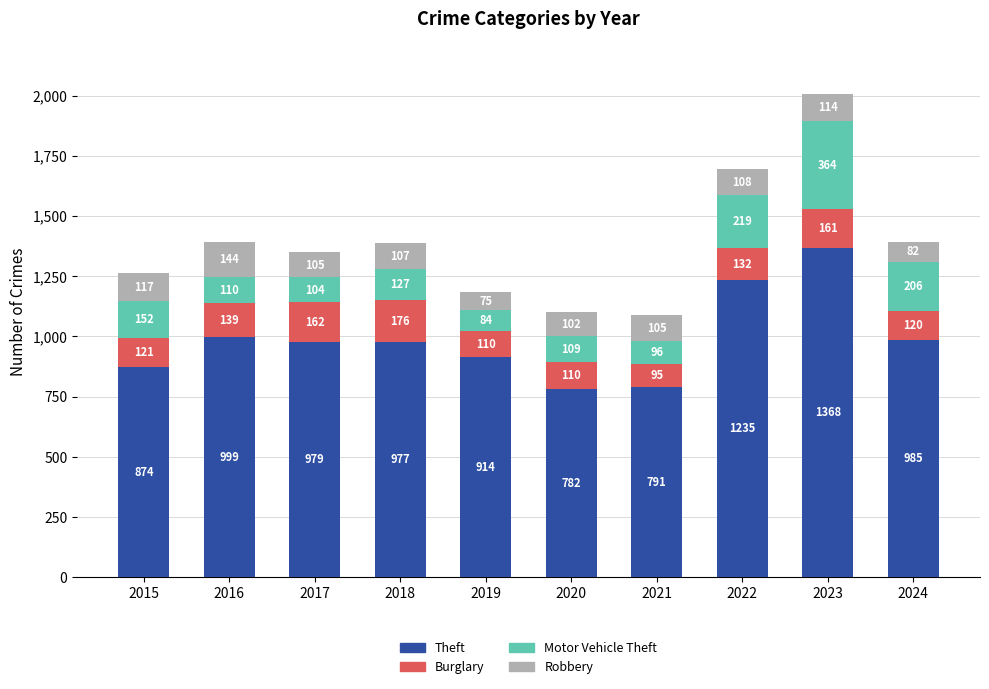

At which label does Theft reach its peak?

2023